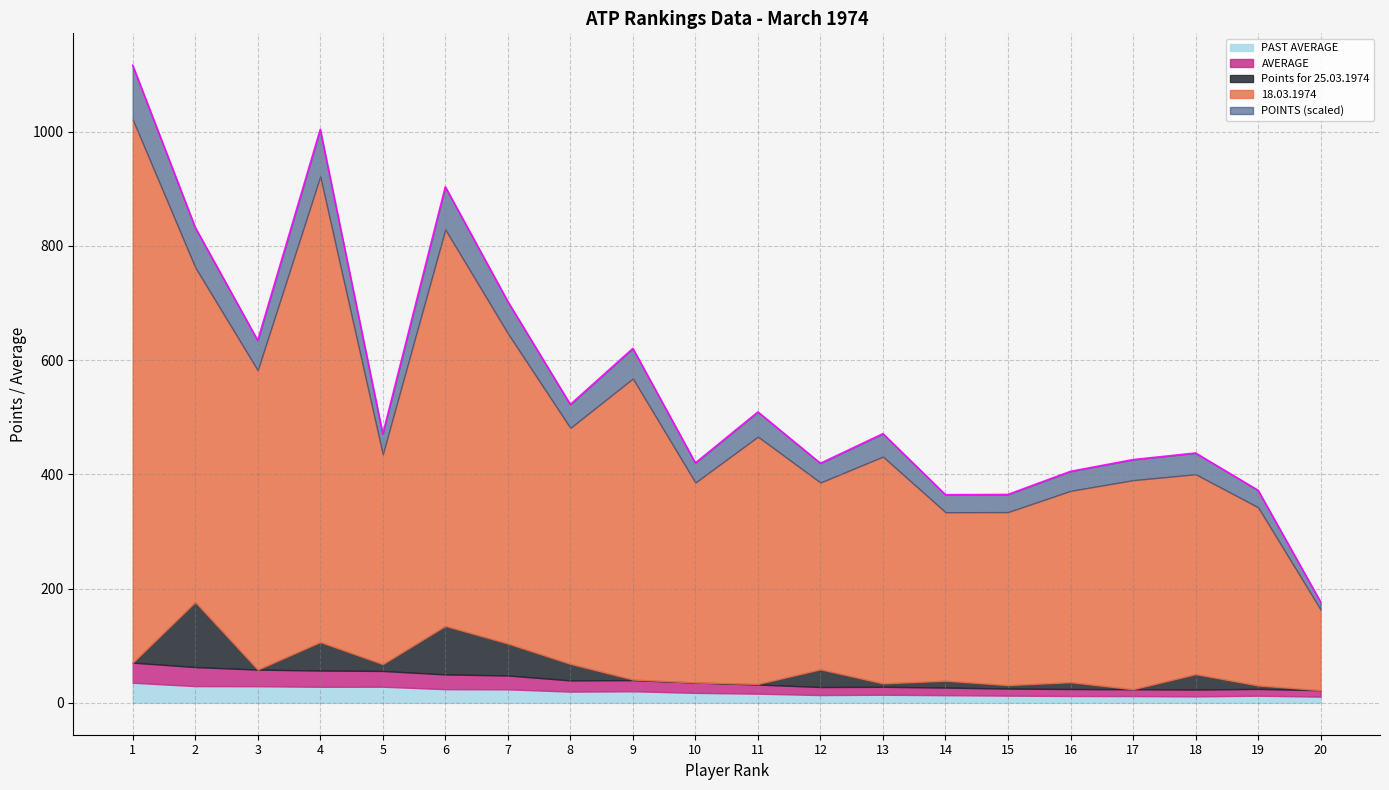

True or false: POINTS and PAST AVERAGE intersect in this chart.

False